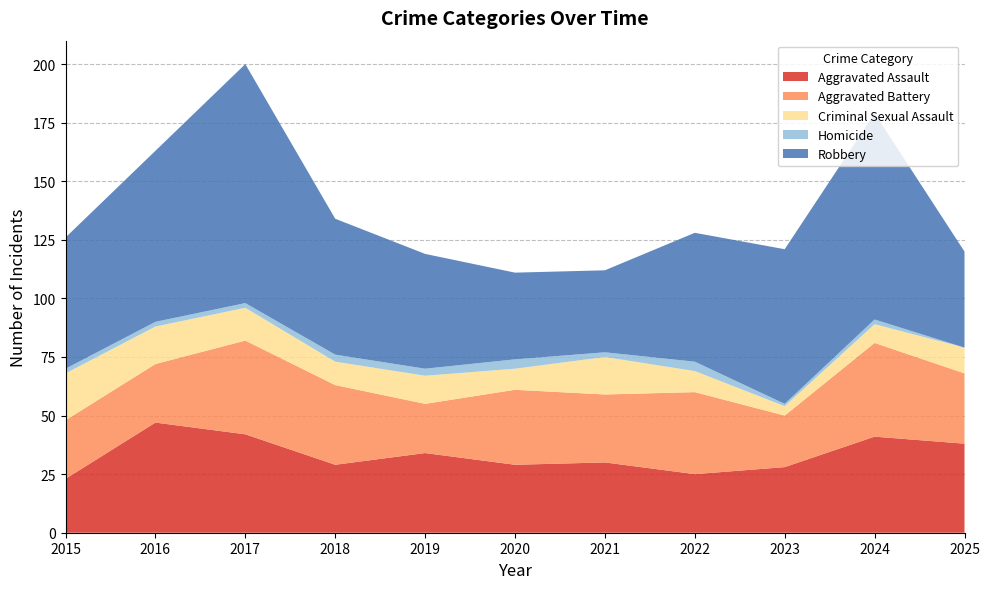

Reading left to right, transcribe all the data shown in this chart.

Aggravated Assault: 2015=23	2016=47	2017=42	2018=29	2019=34	2020=29	2021=30	2022=25	2023=28	2024=41	2025=38
Aggravated Battery: 2015=25	2016=25	2017=40	2018=34	2019=21	2020=32	2021=29	2022=35	2023=22	2024=40	2025=30
Criminal Sexual Assault: 2015=20	2016=16	2017=14	2018=10	2019=12	2020=9	2021=16	2022=9	2023=4	2024=8	2025=11
Homicide: 2015=2	2016=2	2017=2	2018=3	2019=3	2020=4	2021=2	2022=4	2023=1	2024=2	2025=0
Robbery: 2015=56	2016=73	2017=102	2018=58	2019=49	2020=37	2021=35	2022=55	2023=66	2024=88	2025=41